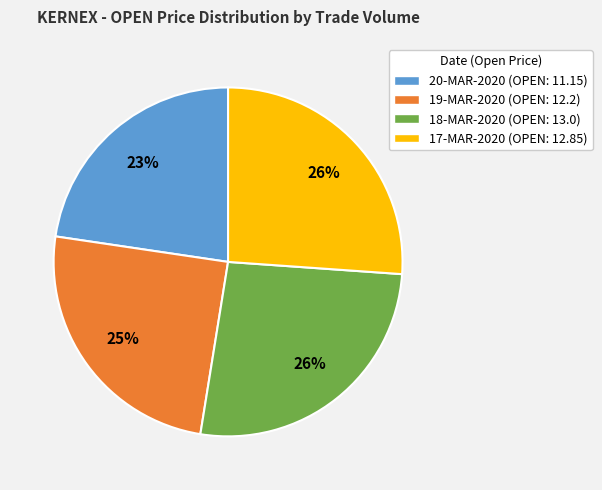

How many slices are in this pie chart?

4